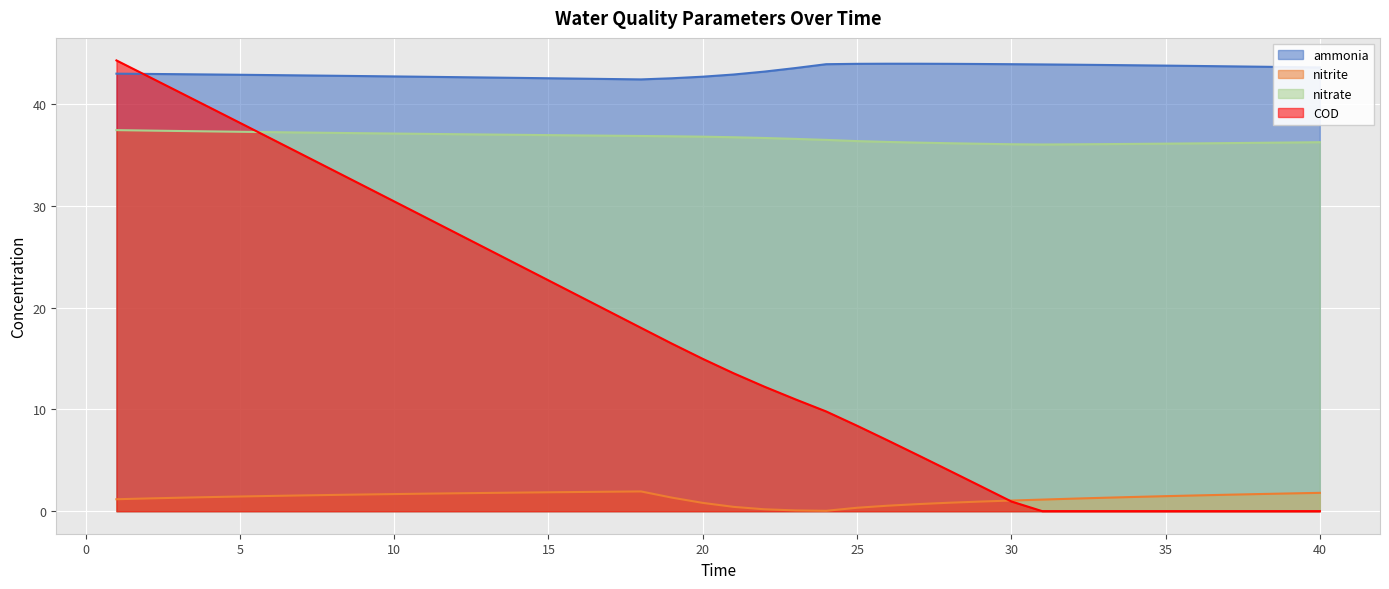

The nitrite series shows 1.5 at 36. True or false?

True